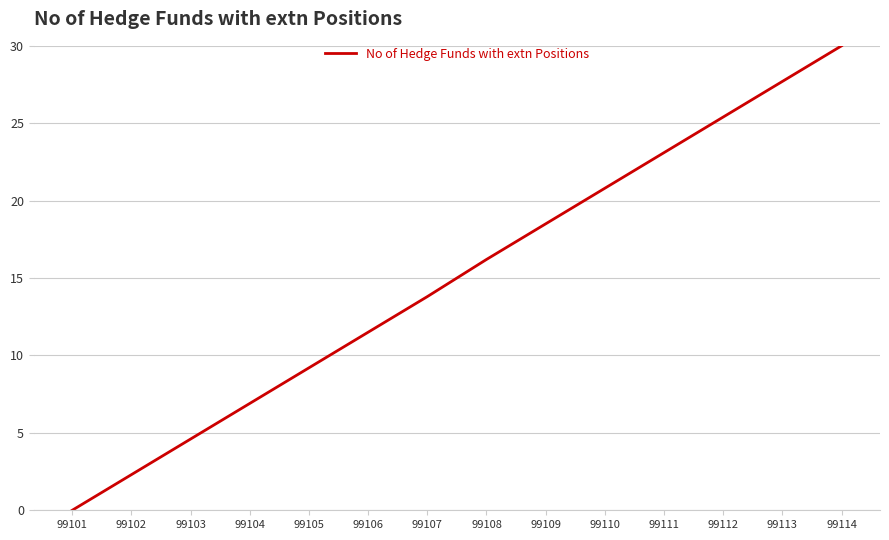

What is the change in value from 99109 to 99111?

+4.6